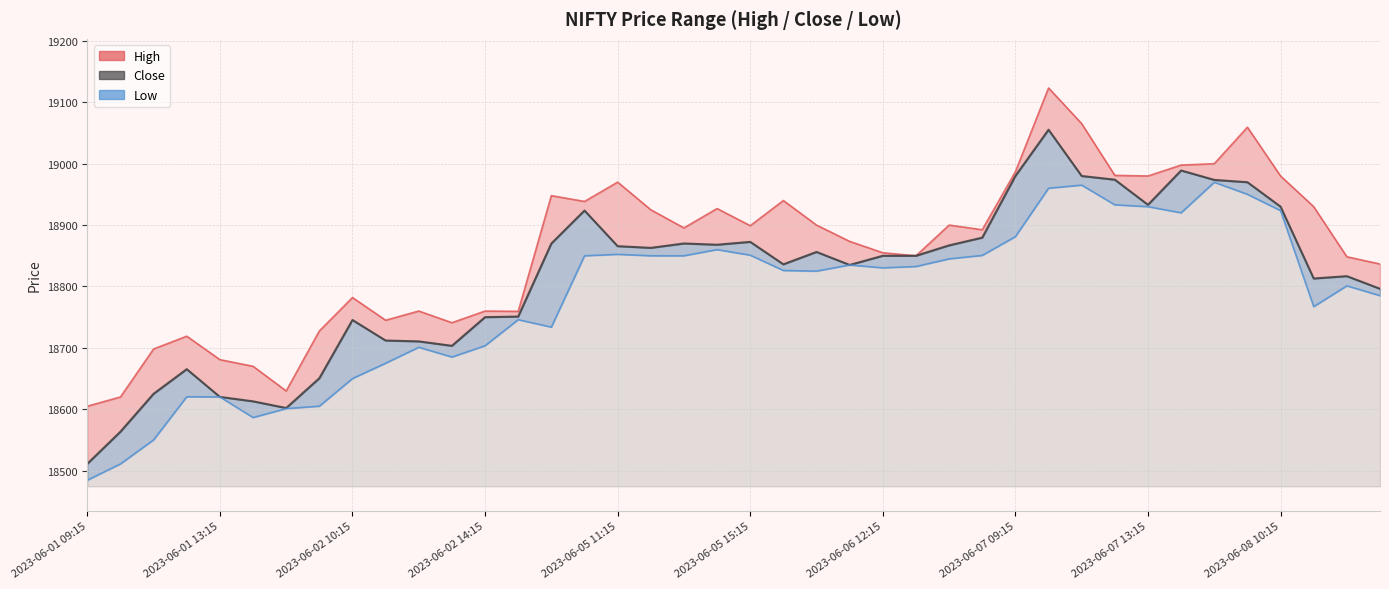

What is the label of the 31st point from the left?

2023-06-07 11:15